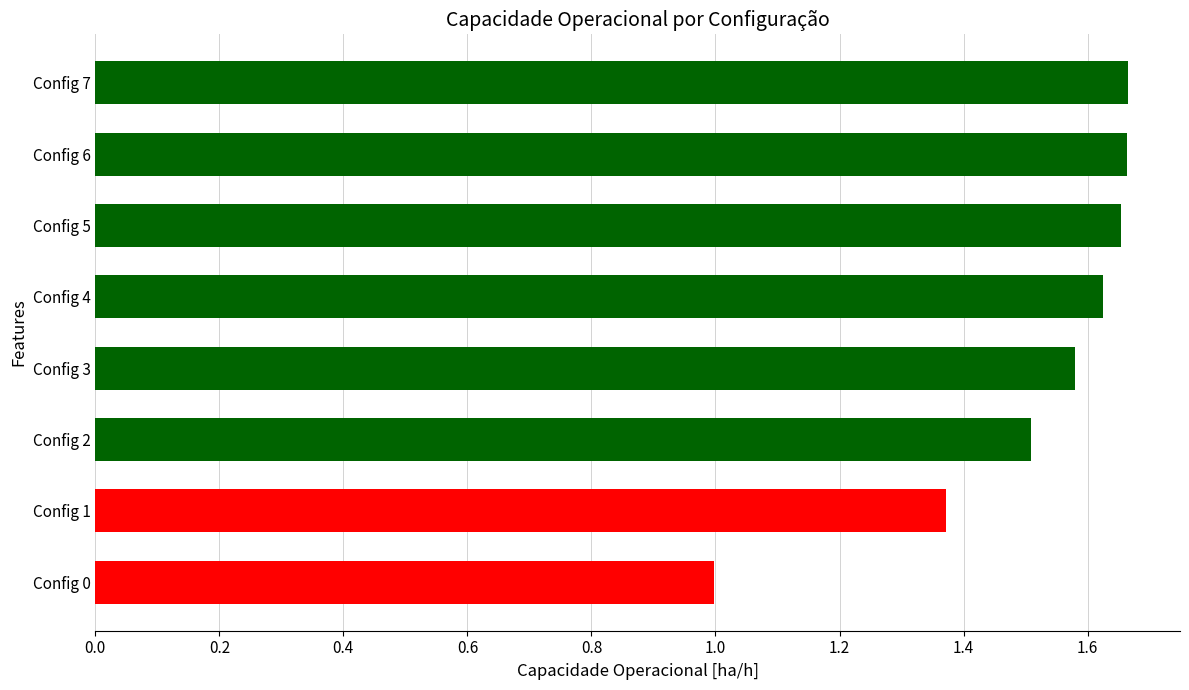

Count the number of values greater than 1.

7